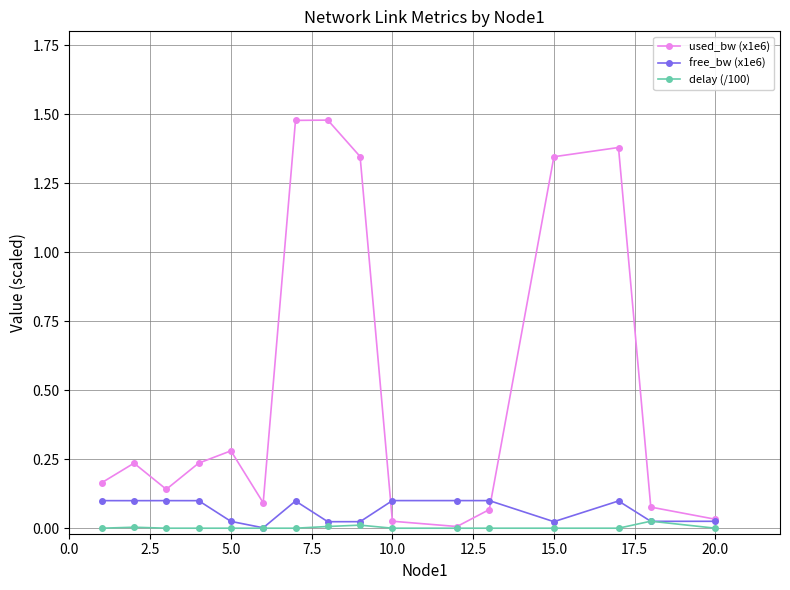

Count the number of data series in this chart.

3